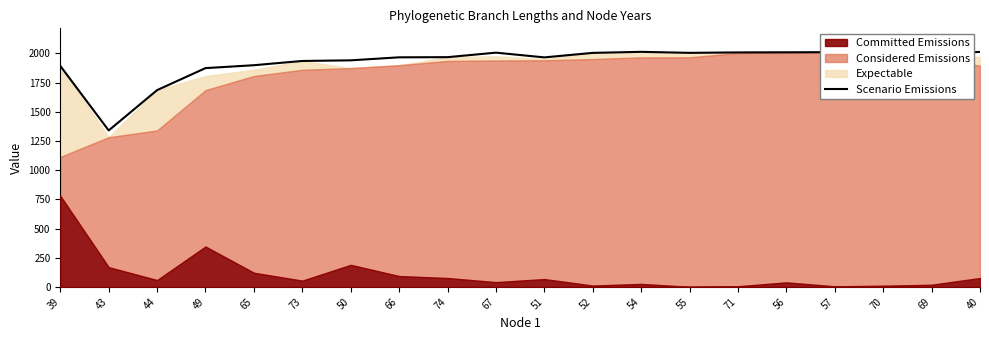

Does the chart display data point markers on the line(s)?

No